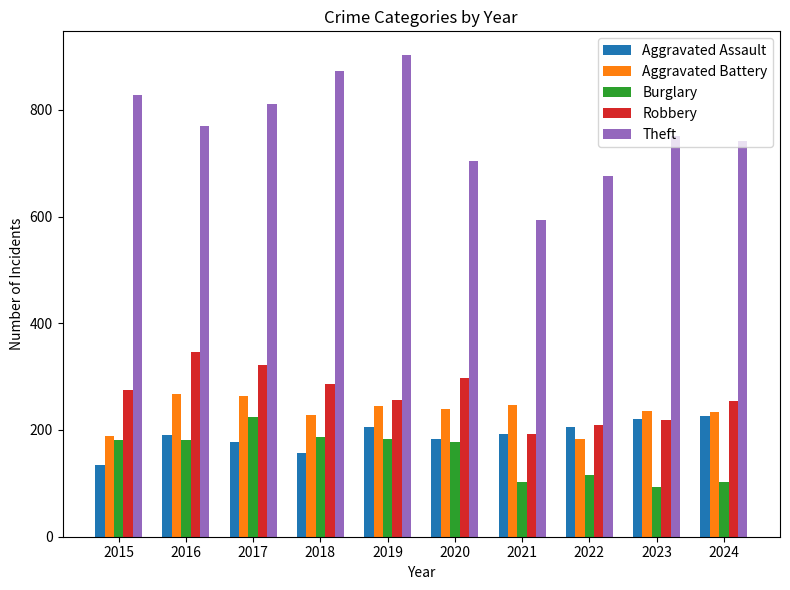

Is the value of Burglary at 2015 greater than the value of Theft at 2022?

No